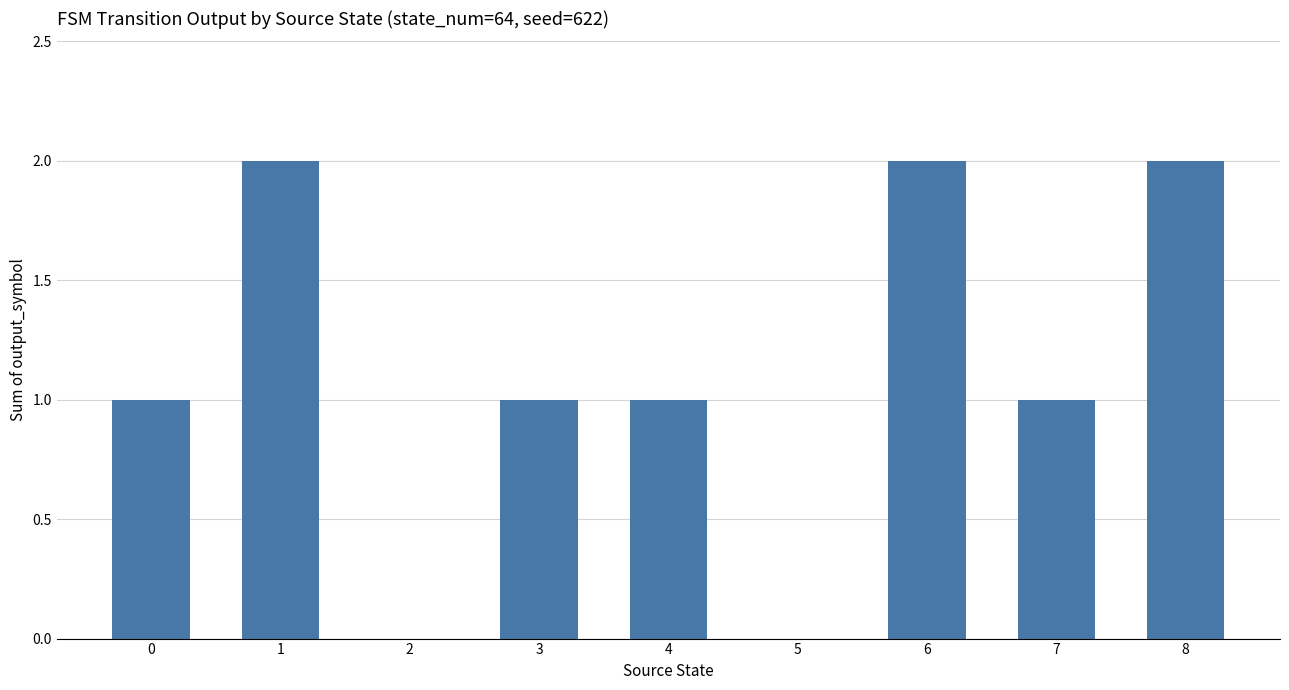

The chart shows a value of 1 at 0. True or false?

True